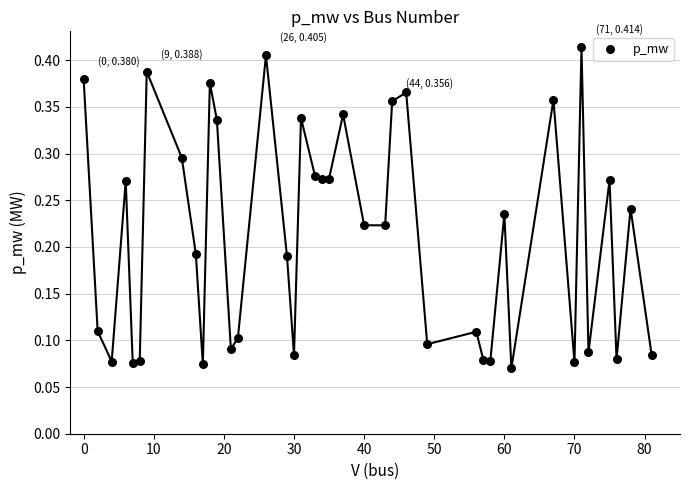

What is the range of X values (max minus min)?

81.0